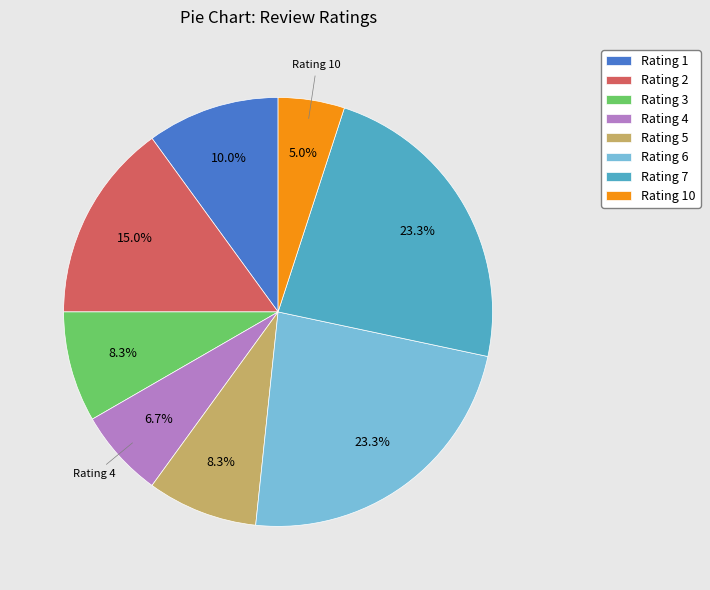

Is the sum of Rating 7 and Rating 10 greater than half?

No